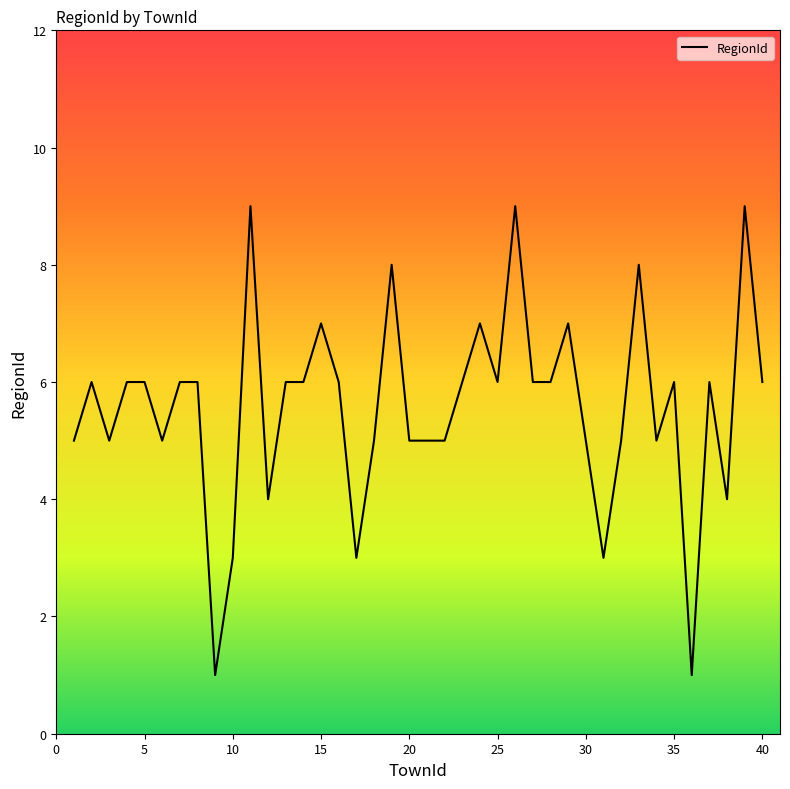

What is the greatest value displayed?

9